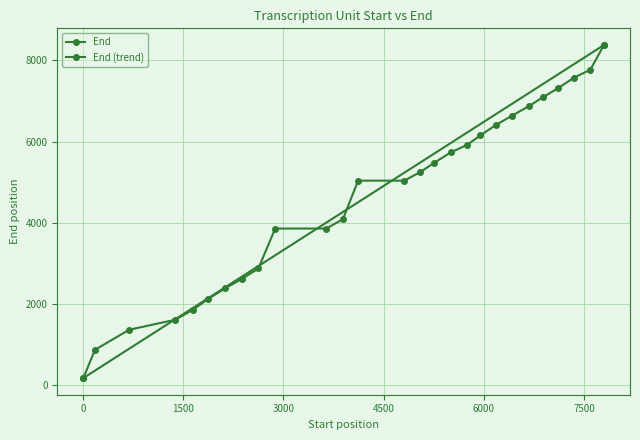

The chart shows a value of 963 at 1645. True or false?

False